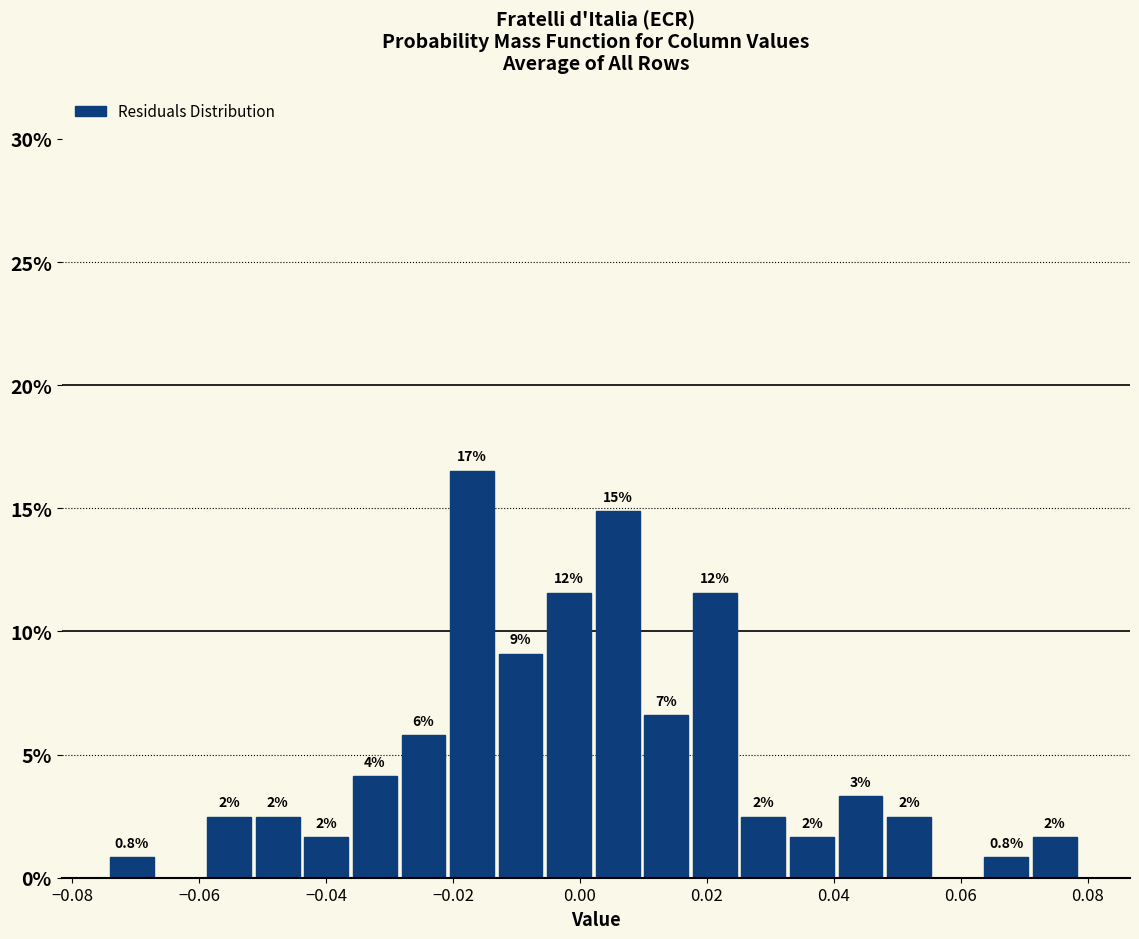

Read against the x-axis, roughly where is the centre of the tallest bar?

-0.018